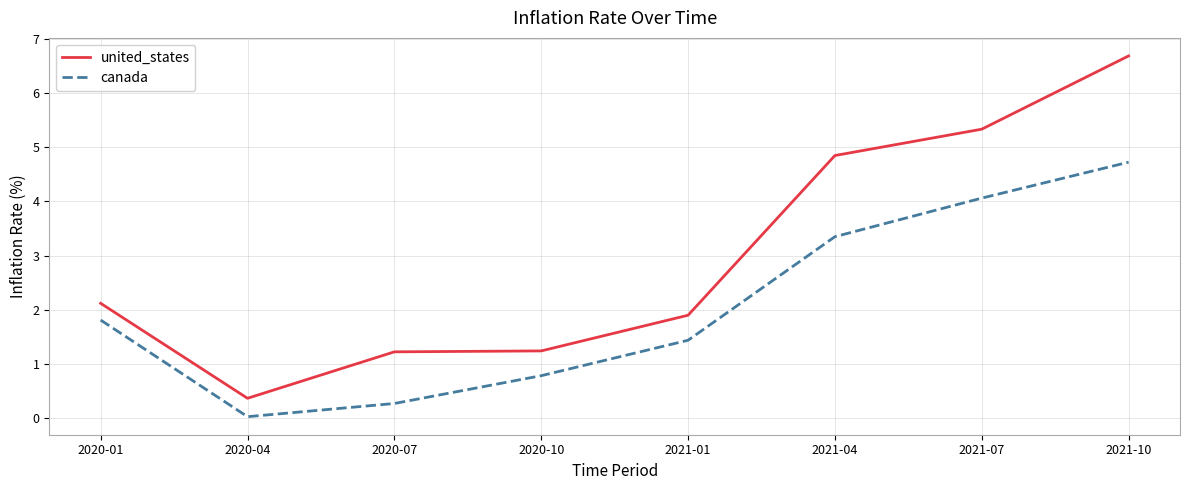

What is the difference between the maximum and minimum values in the united_states series?

6.3